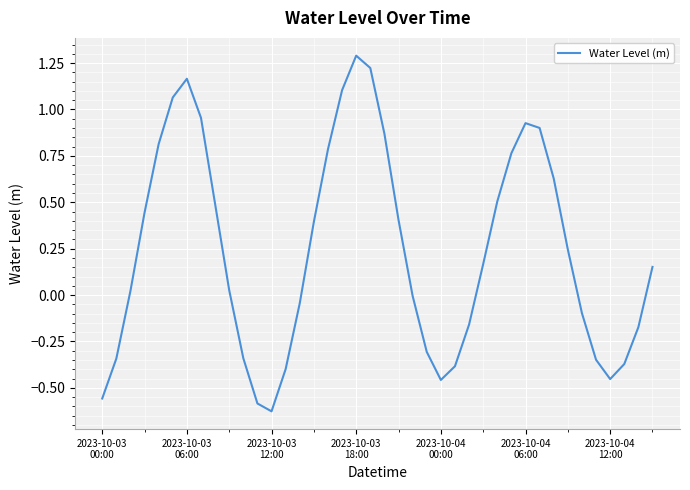

What is the greatest value displayed?

1.3